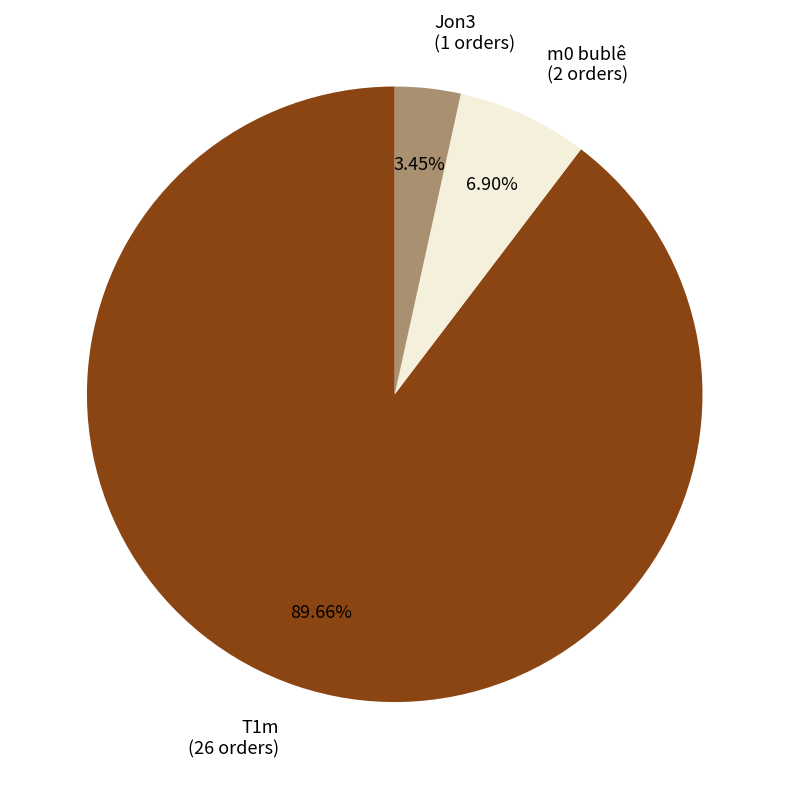

Is it true that T1m is 90% of the pie?

True